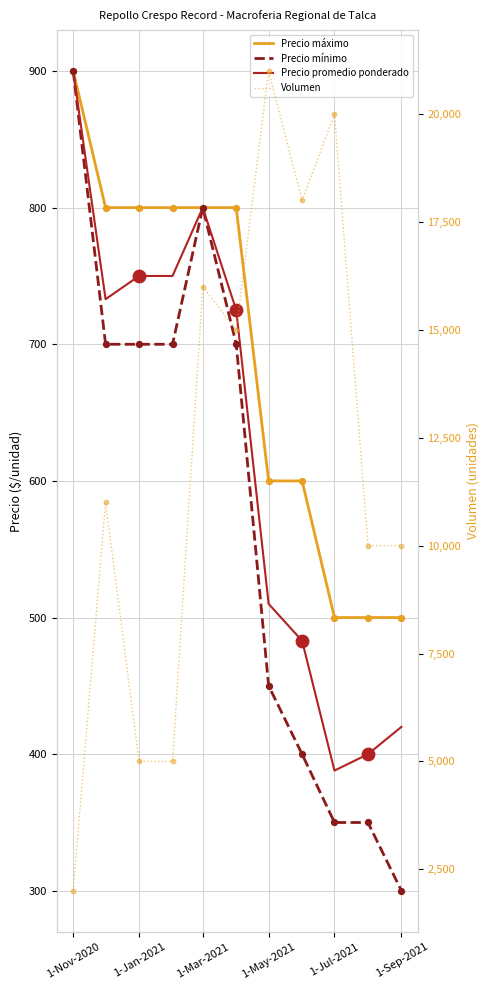

At how many categories does at least one series exceed 780?

11